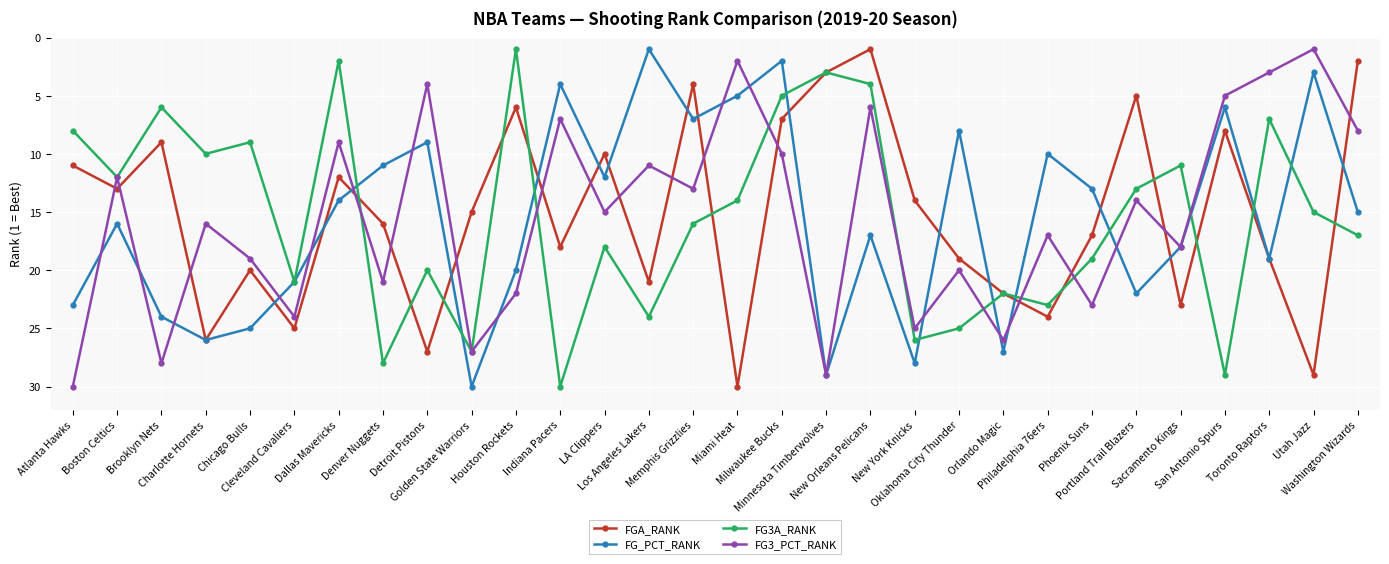

What is the total value across all series at Orlando Magic?

97